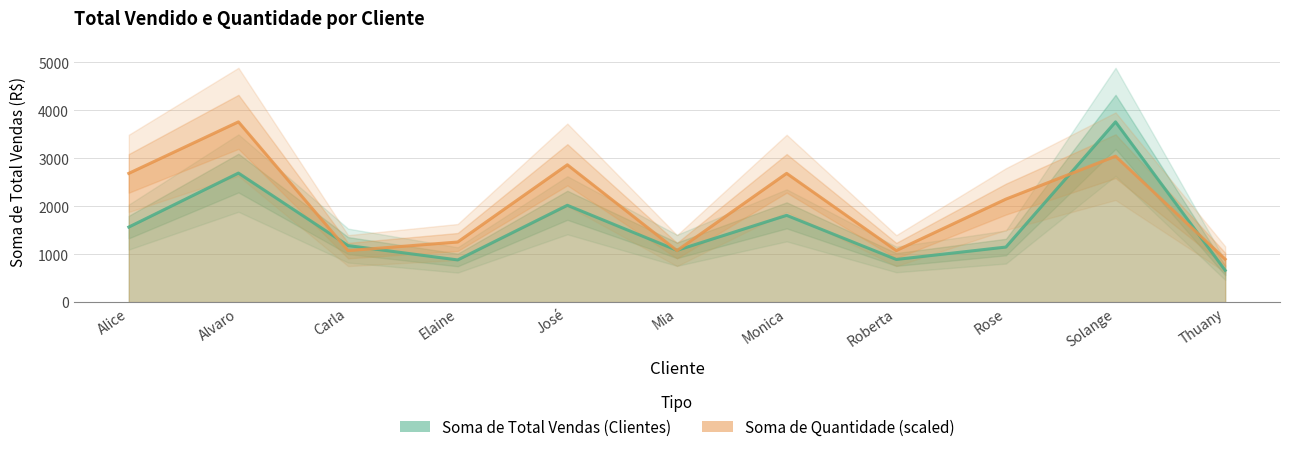

Where is the first local maximum for Soma de Quantidade (scaled)?

Alvaro